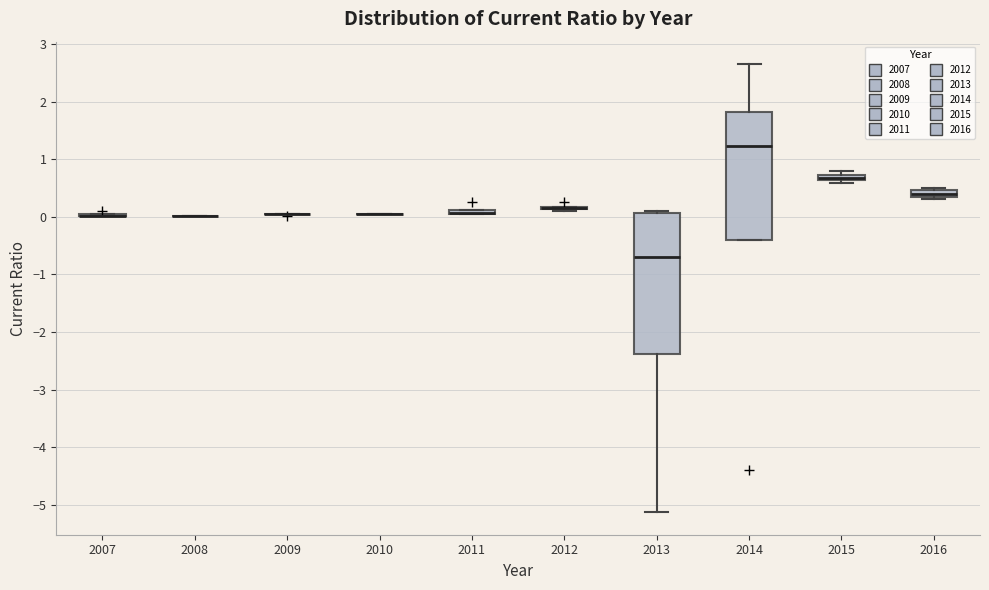

Which box is the tallest, from its lower edge to its upper edge?

2013